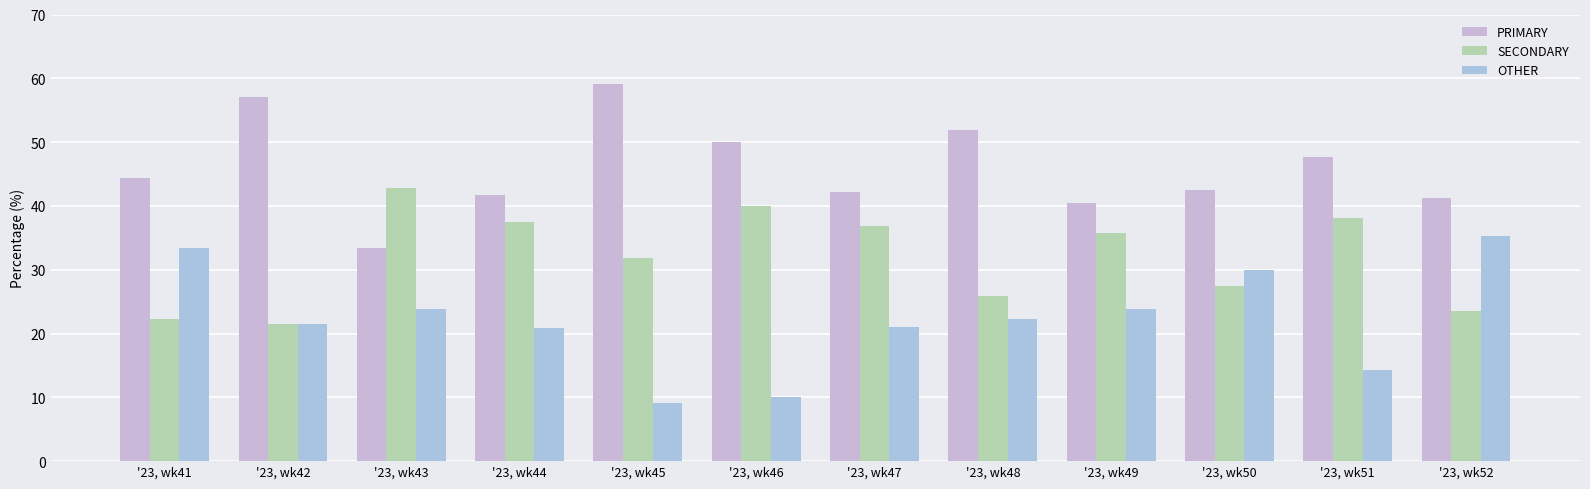

What is the minimum value shown in the chart?

9.1